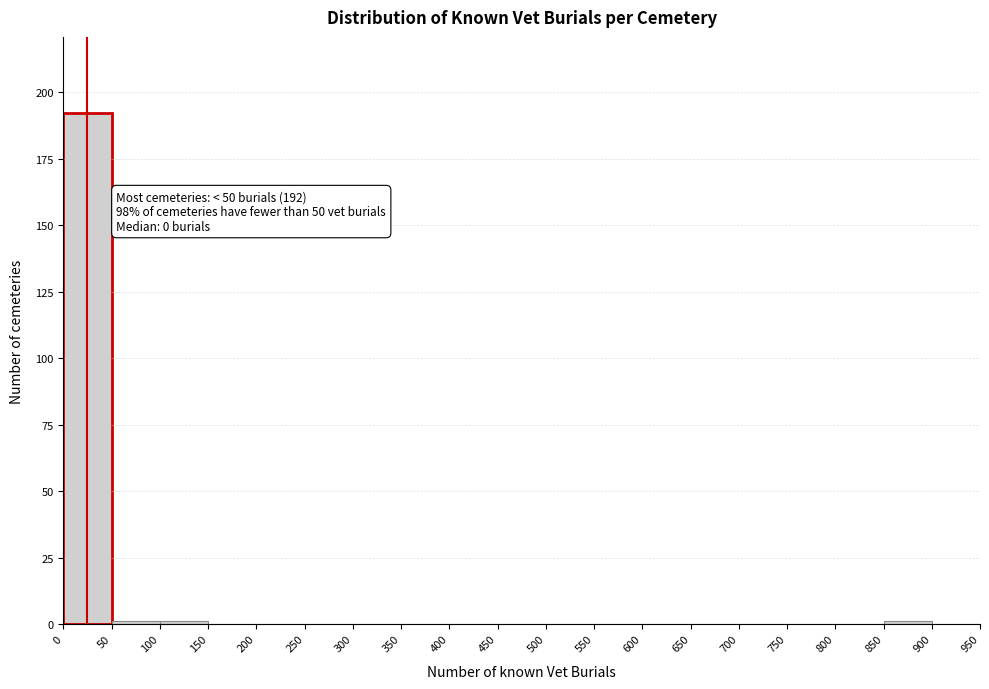

Over which range of the x-axis is the bar tallest?

0 to 50